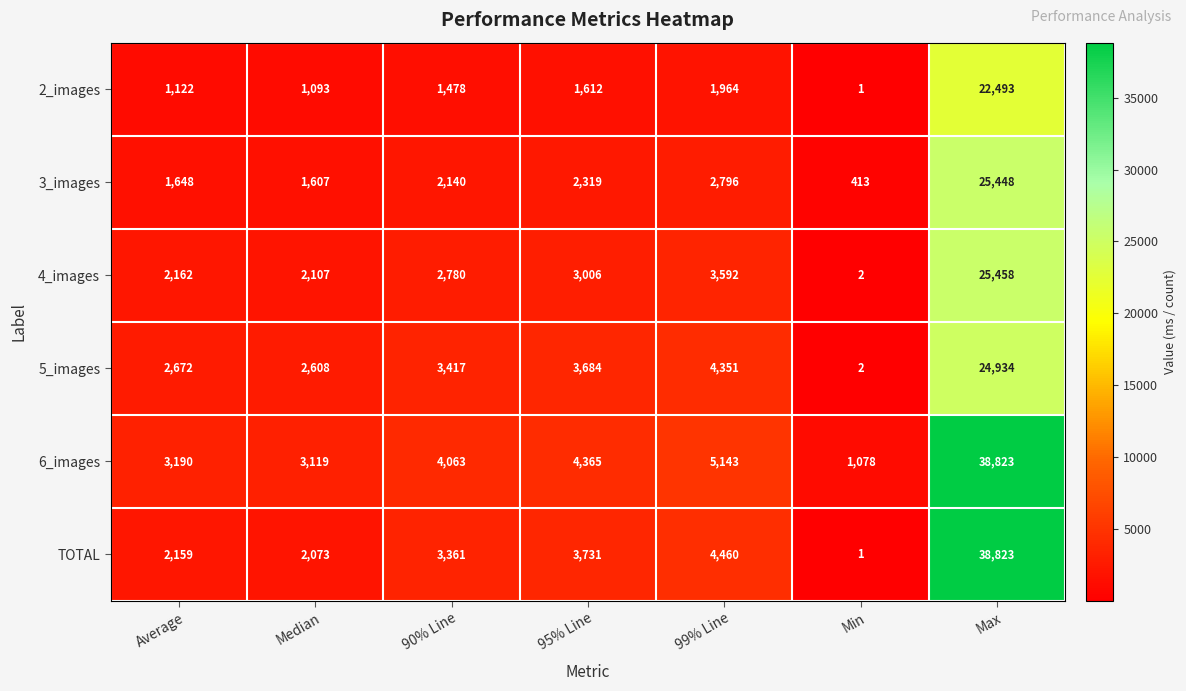

Which series has the largest total across all categories?

6_images